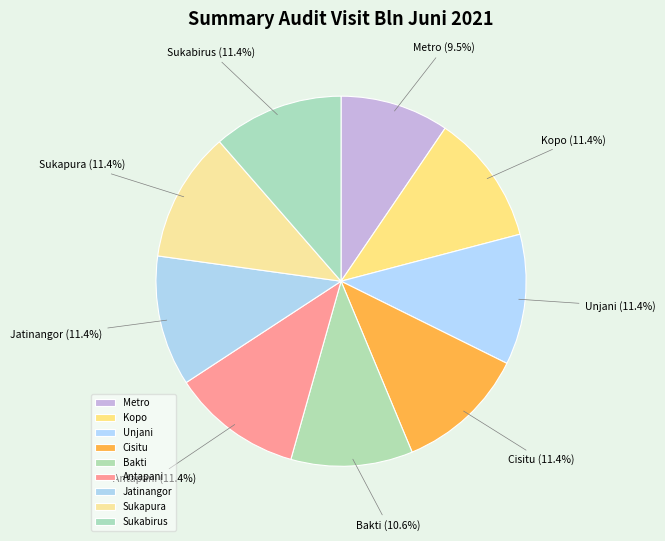

To the nearest percent, what portion does Bakti represent?

11%